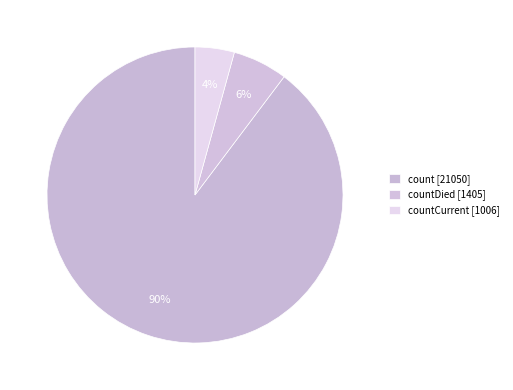

Is there any slice that represents more than half of the pie?

Yes